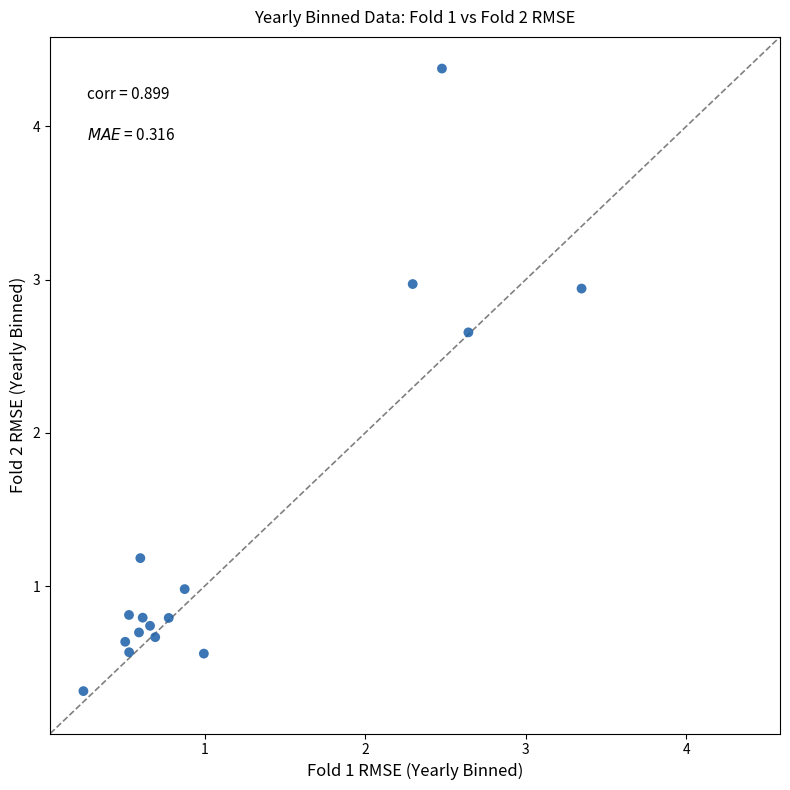

What is the range of Y values (max minus min)?

4.1